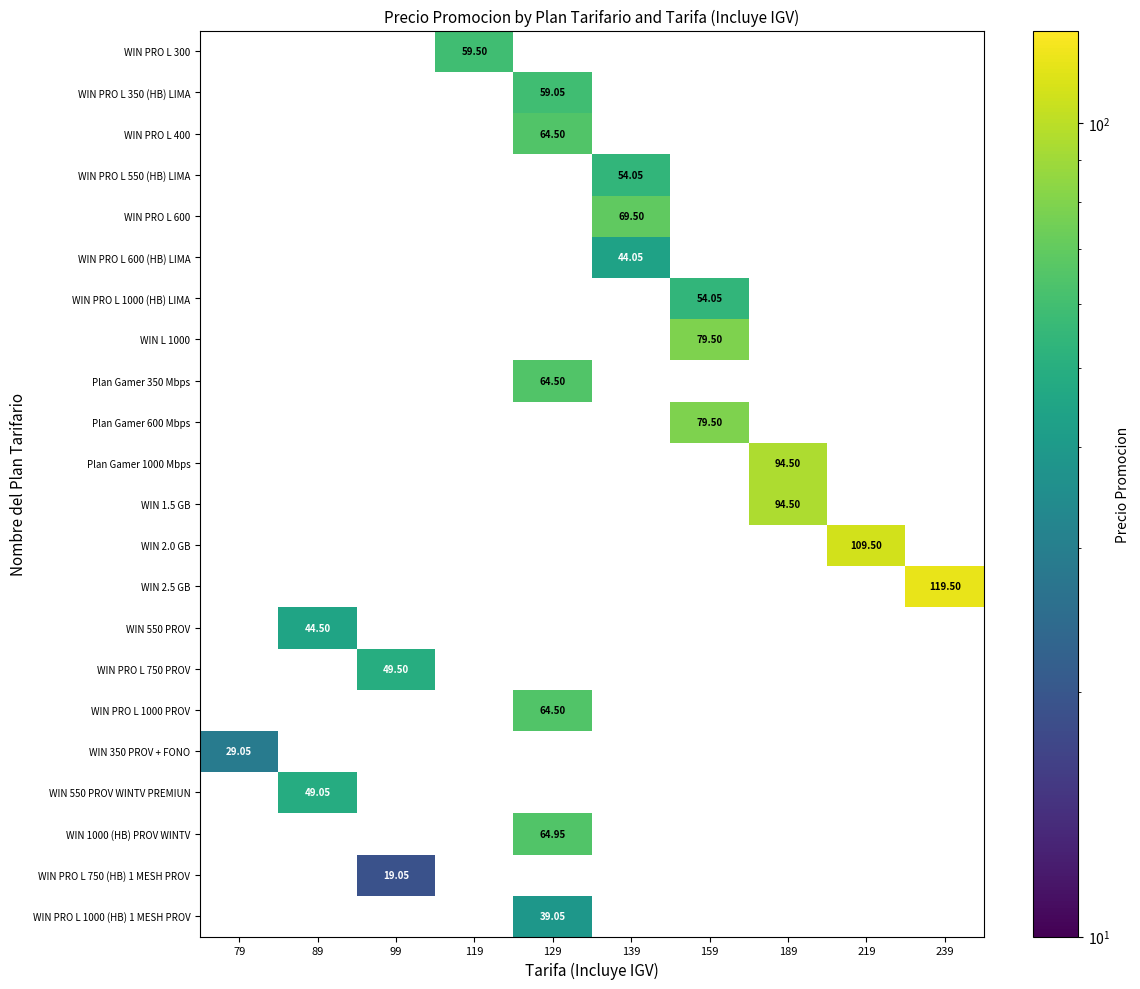

What is the minimum value shown in the chart?

19.1